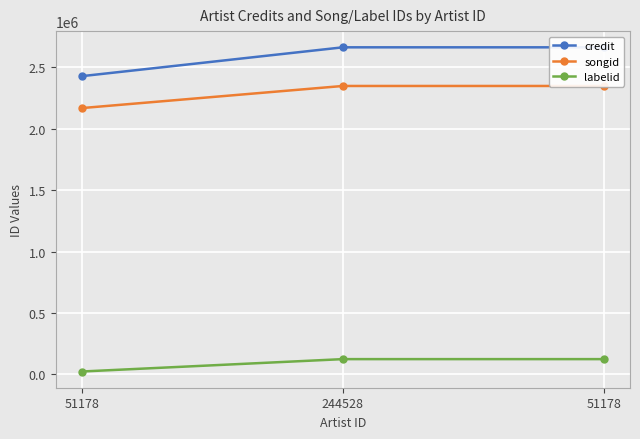

Where is songid nearest to the value 2258215?

51178